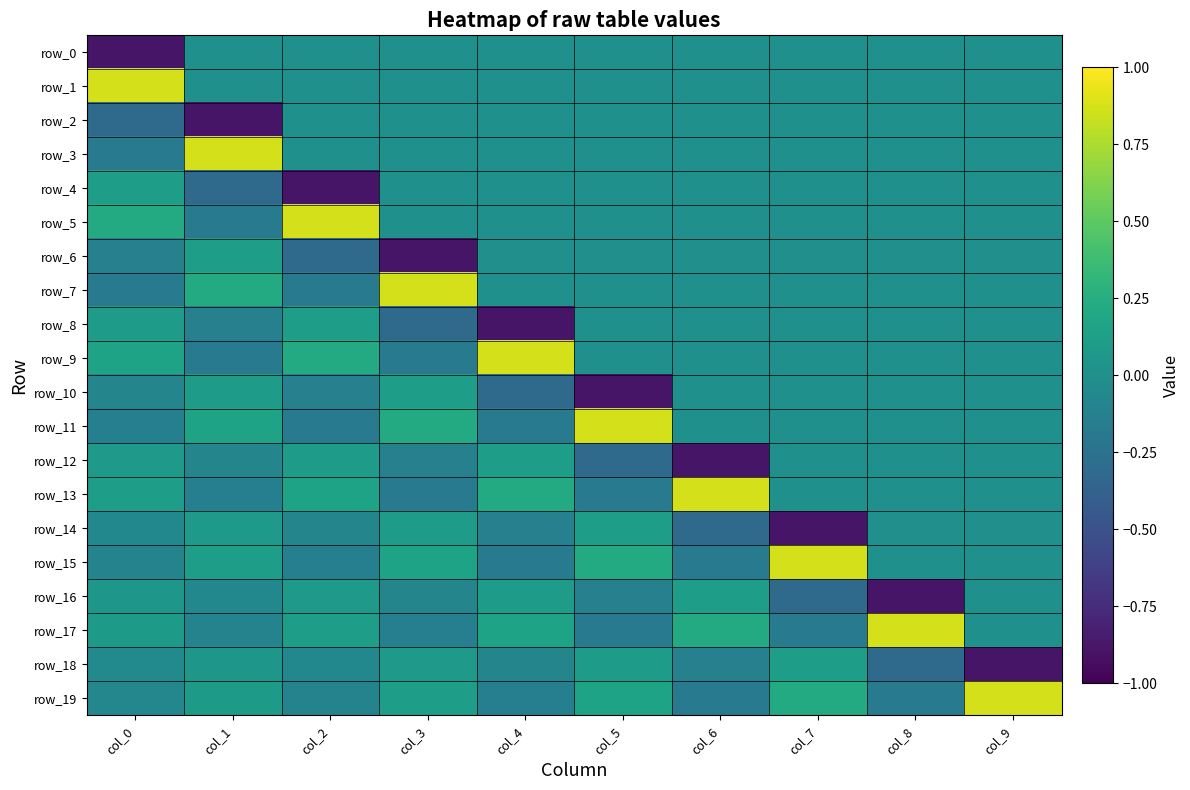

True or false: row_14 has a value of 0.1 at col_5.

True